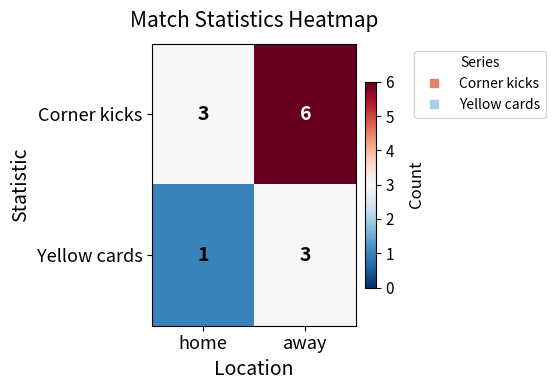

What is the smallest value displayed?

1